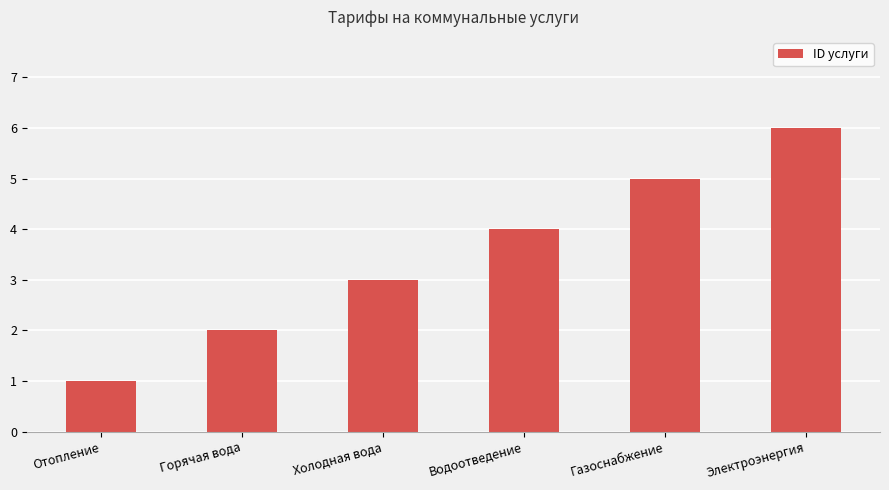

How many values are below 4?

3